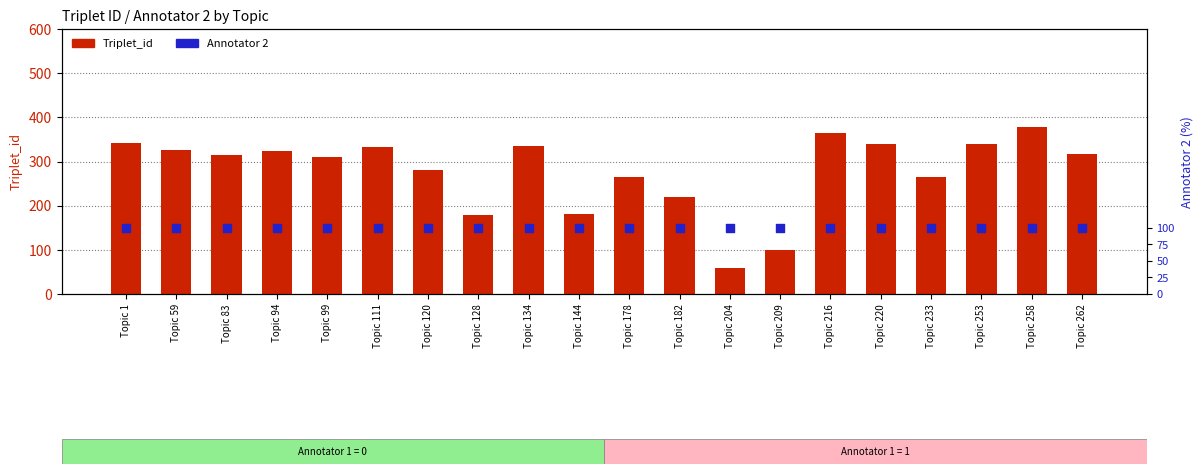

Which series contains the lowest Y value?

Triplet_id